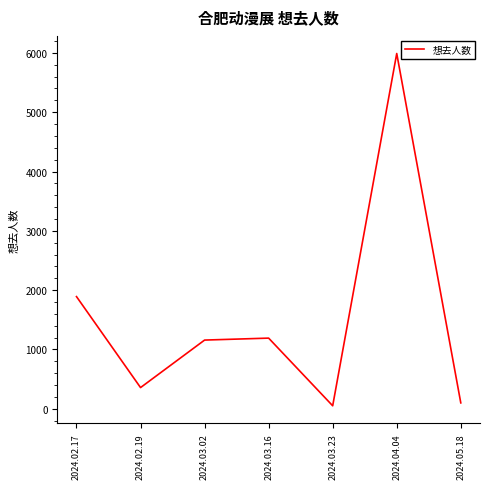

Is it true that the value at 2024.03.02 is 1158?

True